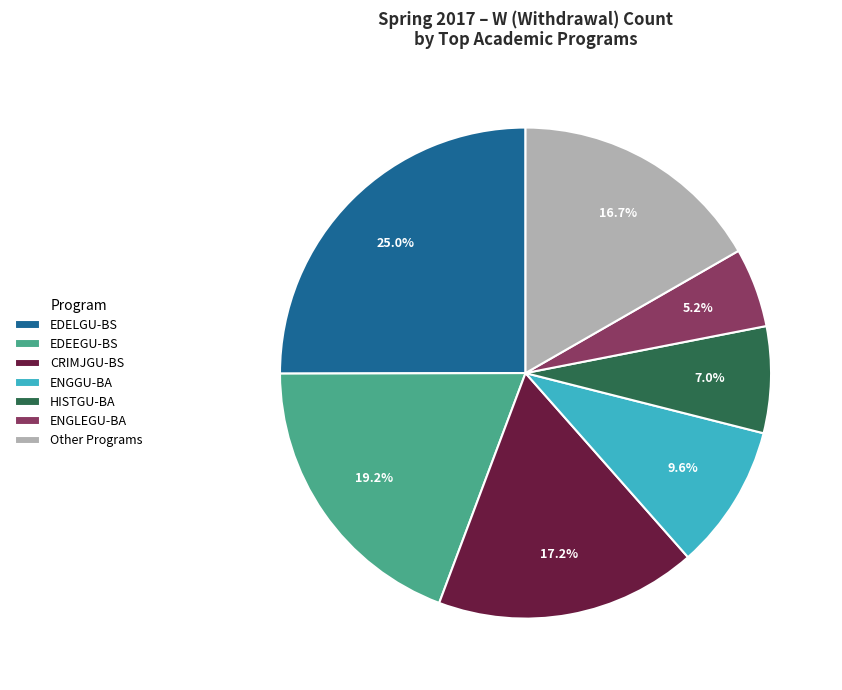

What is the ratio of the value at ENGLEGU-BA to the value at Other Programs?

0.3